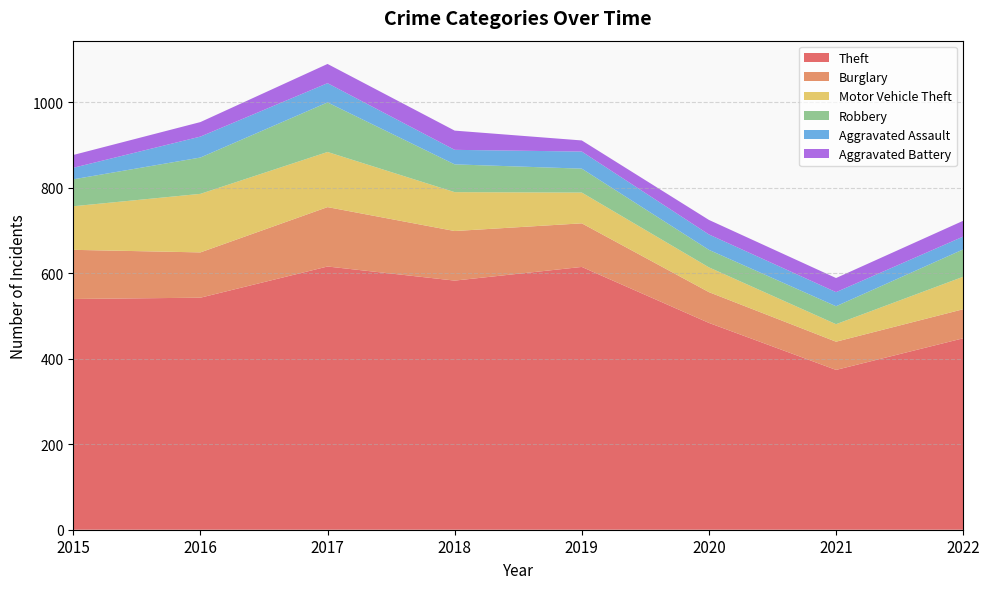

Reading left to right, list all the values displayed in this chart.

Theft: 2015=540	2016=543	2017=616	2018=583	2019=615	2020=484	2021=374	2022=448
Burglary: 2015=115	2016=106	2017=139	2018=116	2019=102	2020=72	2021=66	2022=68
Motor Vehicle Theft: 2015=102	2016=137	2017=129	2018=91	2019=72	2020=58	2021=41	2022=76
Robbery: 2015=63	2016=85	2017=116	2018=65	2019=56	2020=41	2021=42	2022=64
Aggravated Assault: 2015=27	2016=49	2017=45	2018=34	2019=40	2020=36	2021=33	2022=30
Aggravated Battery: 2015=30	2016=34	2017=45	2018=45	2019=26	2020=34	2021=33	2022=37